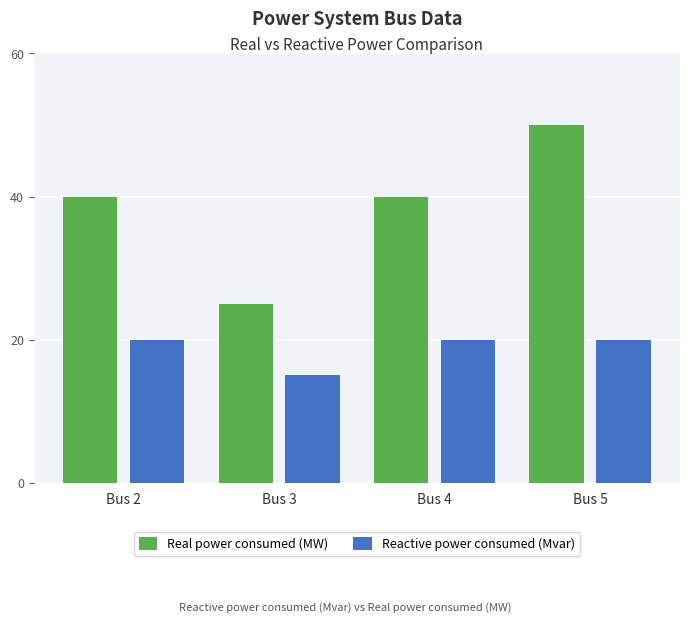

Reading left to right, extract all data points from this chart.

Real power consumed (MW): Bus 2=40	Bus 3=25	Bus 4=40	Bus 5=50
Reactive power consumed (Mvar): Bus 2=20	Bus 3=15	Bus 4=20	Bus 5=20